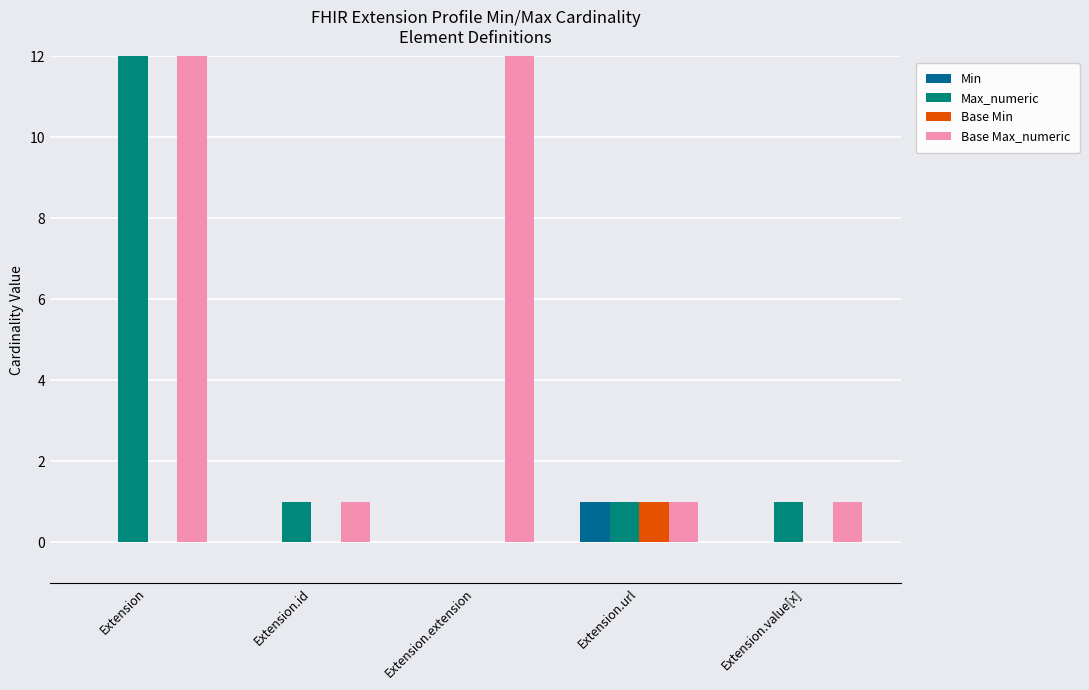

What is the label of the 3rd bar from the right?

Extension.extension